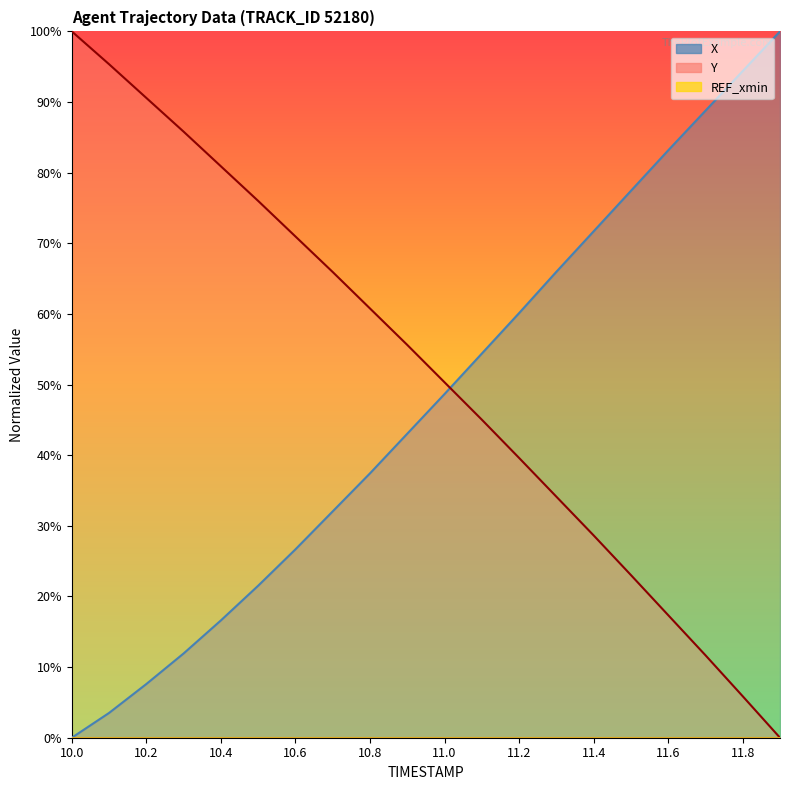

At which label does X first exceed 48?

11.0